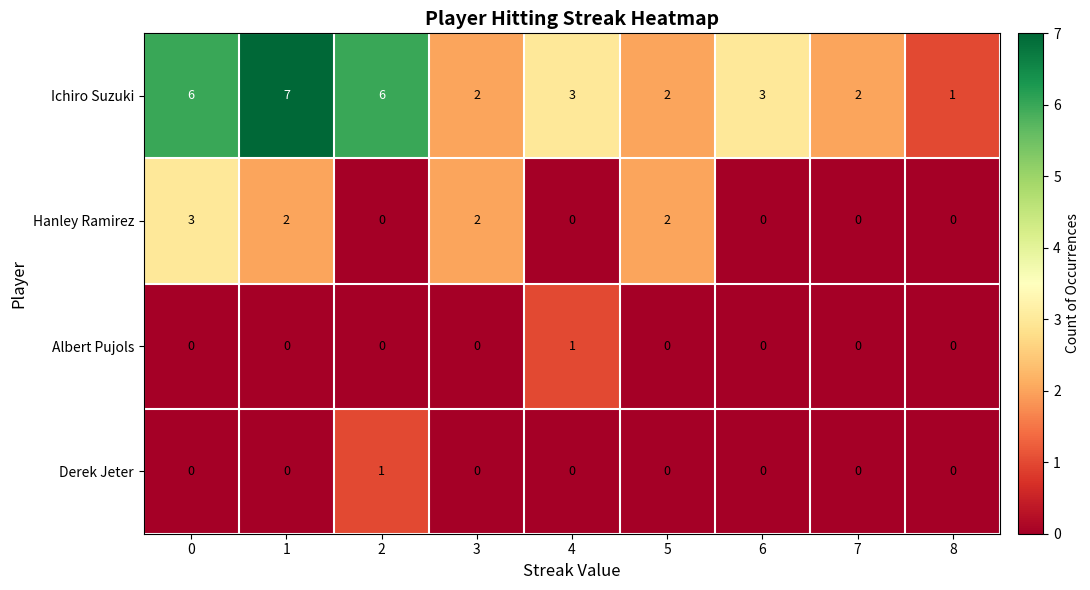

Between 2 and 7, which series saw the biggest shift?

Ichiro Suzuki